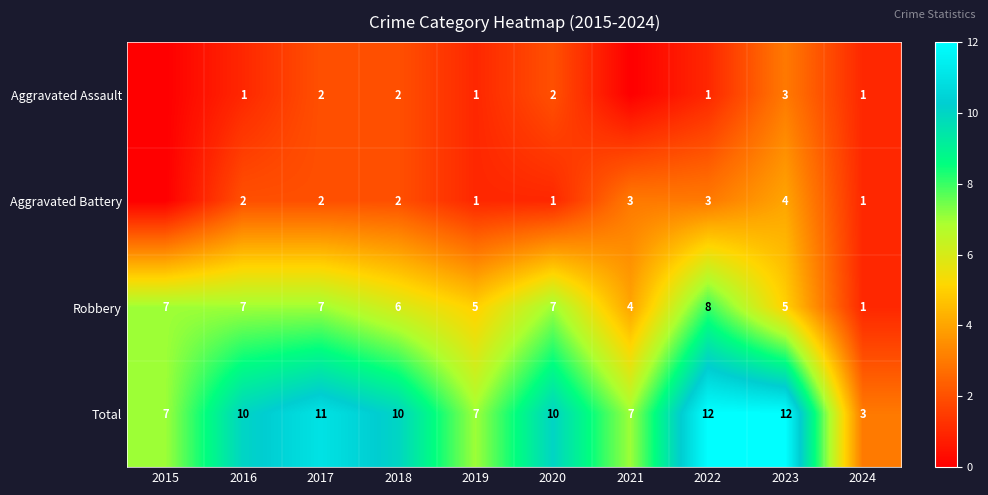

Read the Total value at 2024.

3